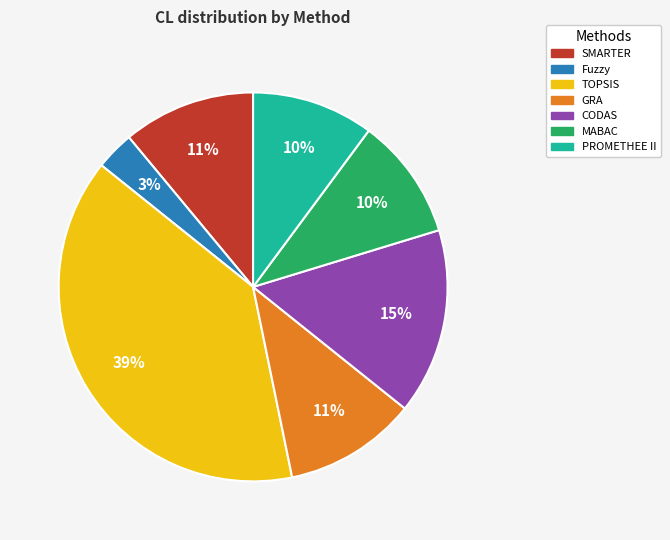

Does any single category account for the majority?

No